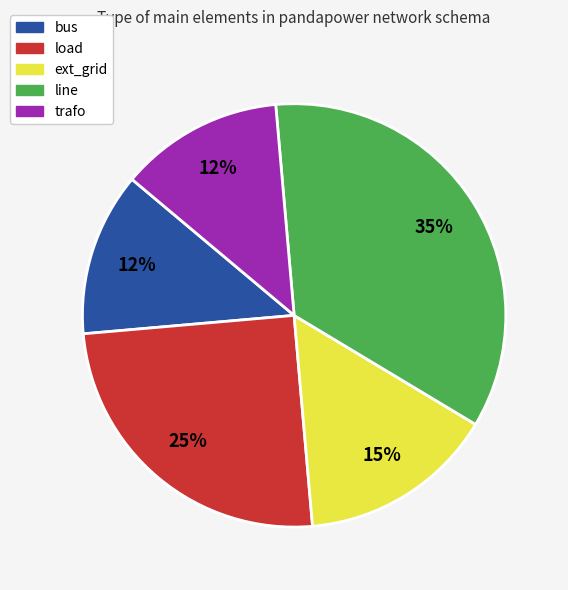

What percentage is the ext_grid slice, to the nearest percent?

15%